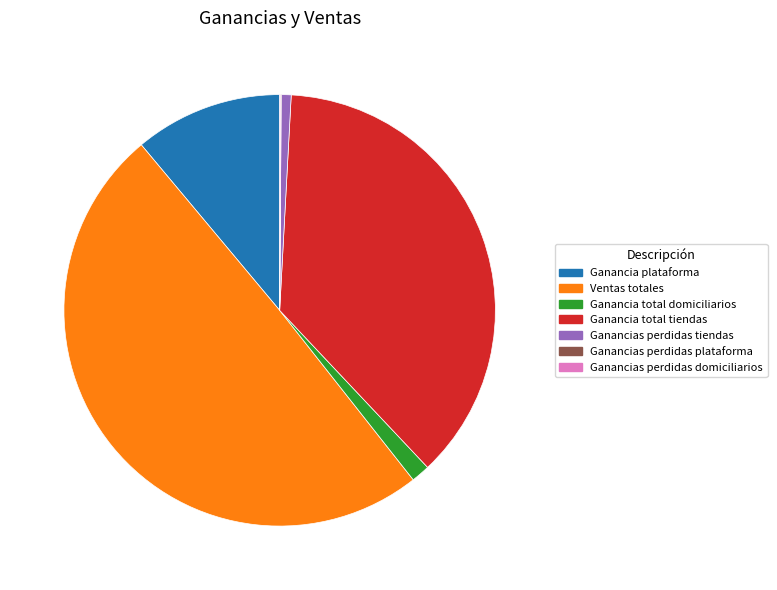

Approximately how many times larger is the value at Ganancia plataforma compared to Ganancia total domiciliarios?

7.9